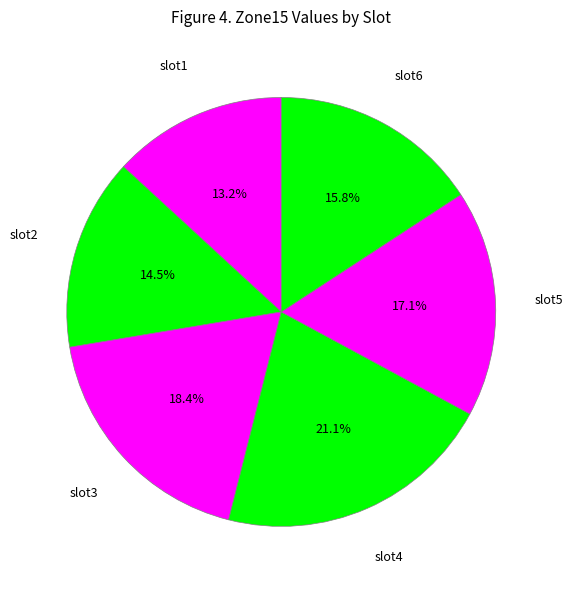

Which has a higher value, slot4 or slot6?

slot4